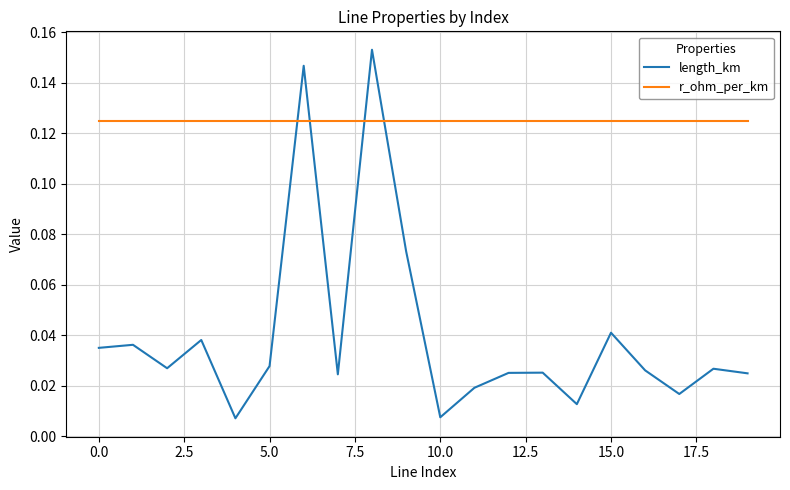

How many intersections are there between r_ohm_per_km and length_km?

4